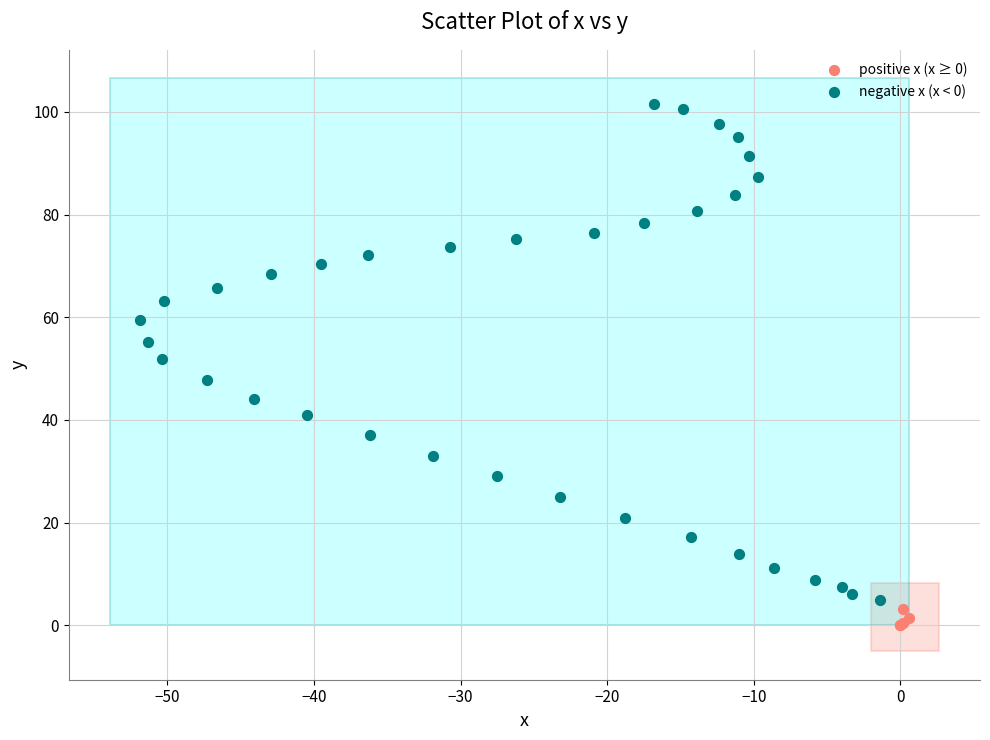

Which series reaches the maximum Y coordinate?

negative x (x < 0)